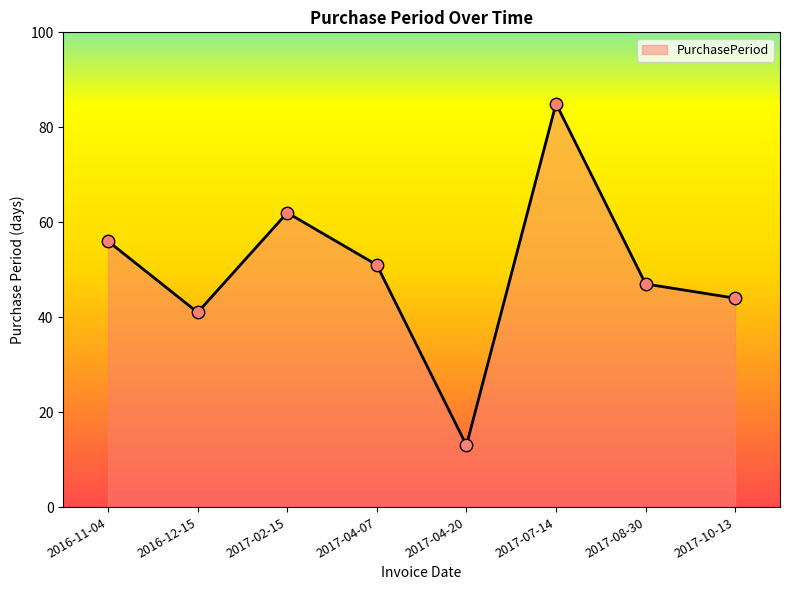

Approximately how many times larger is the value at 2016-11-04 compared to 2017-04-20?

4.3